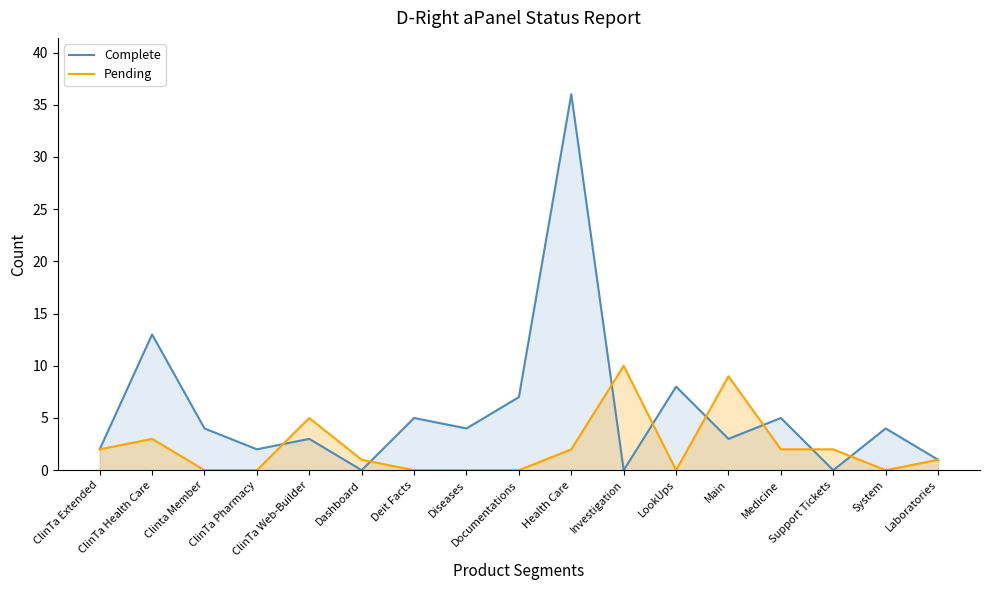

How many positive values does the Complete series have?

14